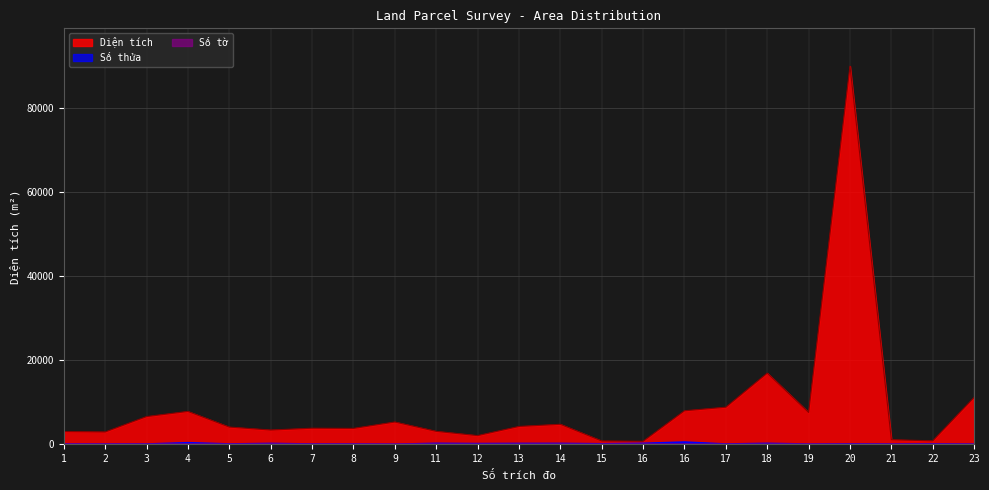

How many interior local valleys does the Số thửa series have?

8